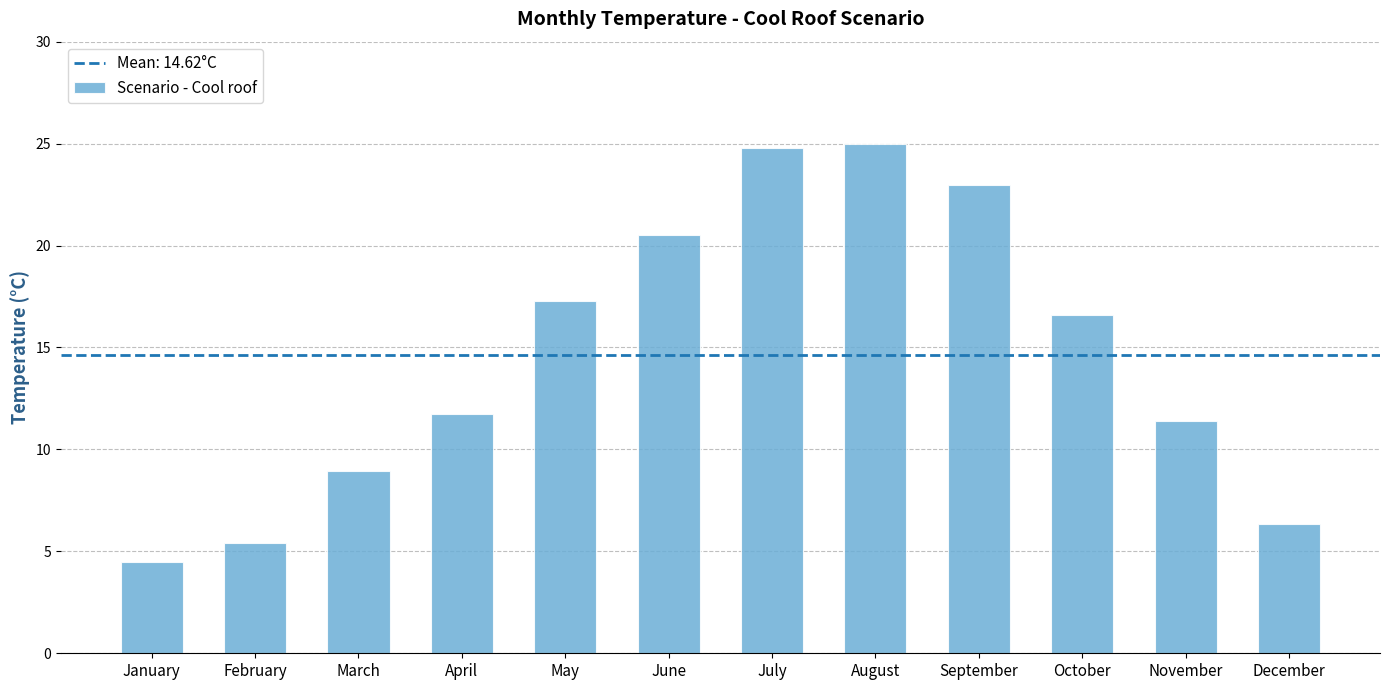

What is the value of the 10th bar from the left?

16.6